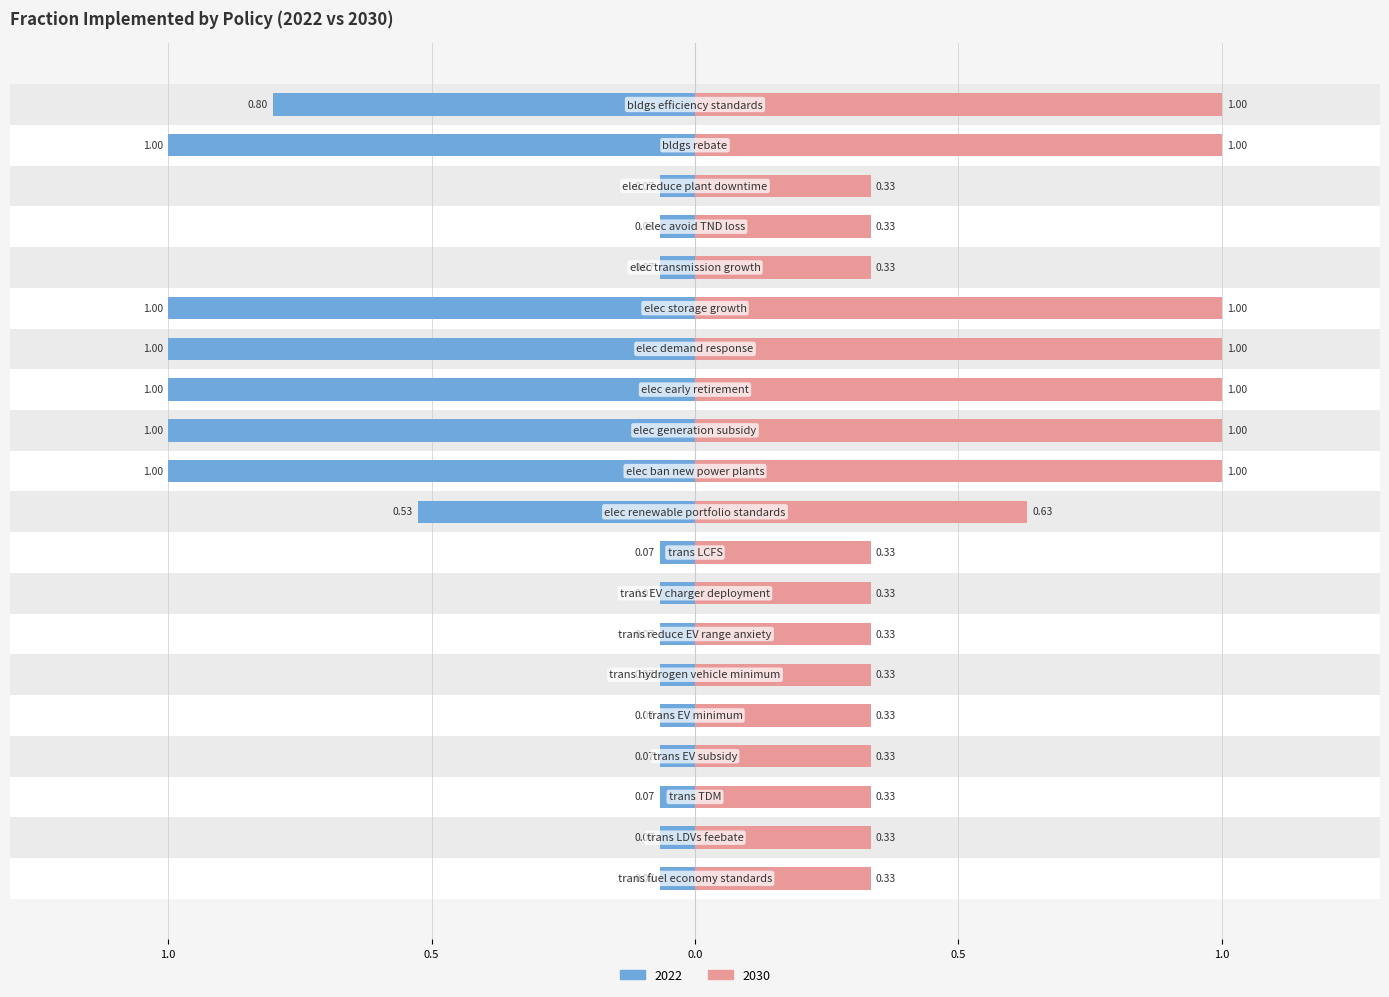

How many groups of bars are there?

20